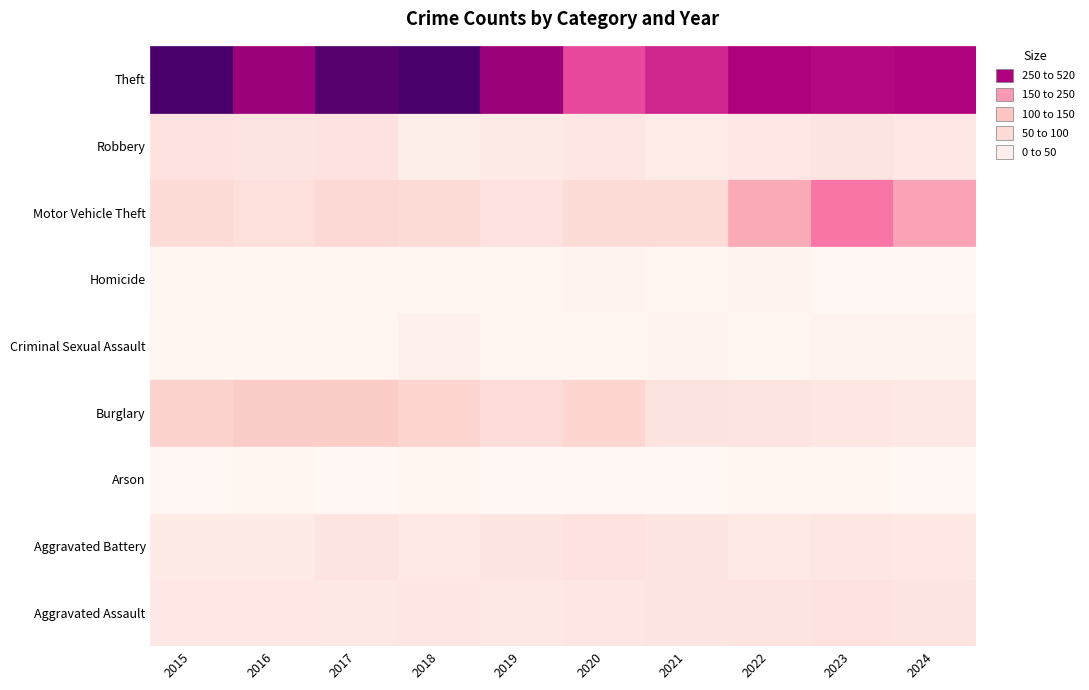

The Robbery series shows 77 at 2022. True or false?

False